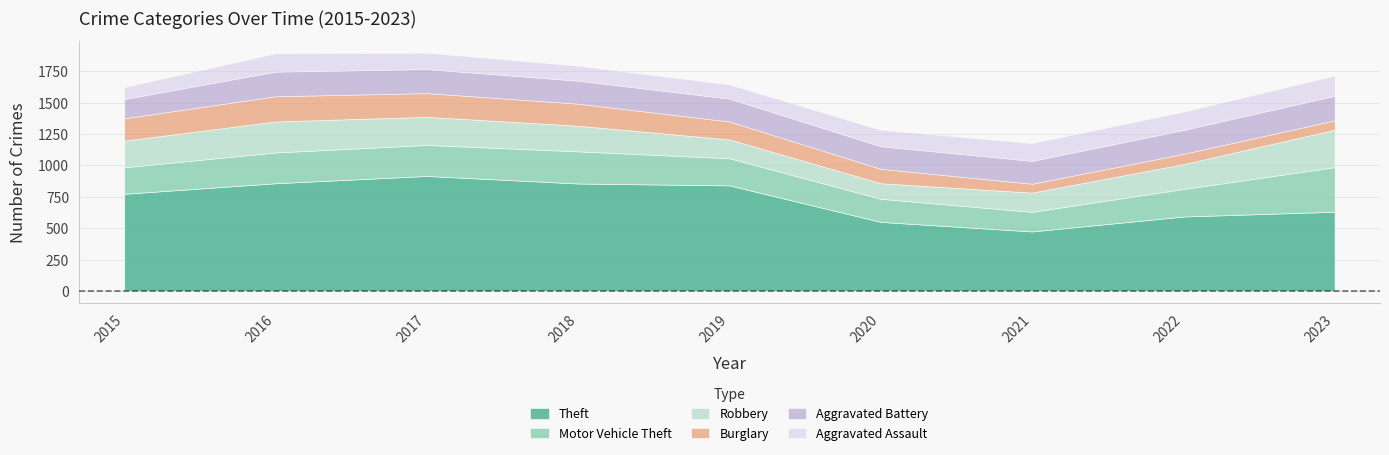

Reading left to right, what are all the values shown in this chart?

Theft: 2015=774	2016=858	2017=916	2018=856	2019=841	2020=550	2021=474	2022=593	2023=631
Motor Vehicle Theft: 2015=211	2016=245	2017=247	2018=256	2019=216	2020=184	2021=156	2022=219	2023=355
Robbery: 2015=212	2016=247	2017=224	2018=204	2019=150	2020=124	2021=153	2022=198	2023=298
Burglary: 2015=178	2016=201	2017=189	2018=176	2019=143	2020=115	2021=71	2022=82	2023=75
Aggravated Battery: 2015=154	2016=196	2017=191	2018=183	2019=182	2020=180	2021=182	2022=190	2023=196
Aggravated Assault: 2015=95	2016=146	2017=131	2018=119	2019=113	2020=131	2021=142	2022=146	2023=161